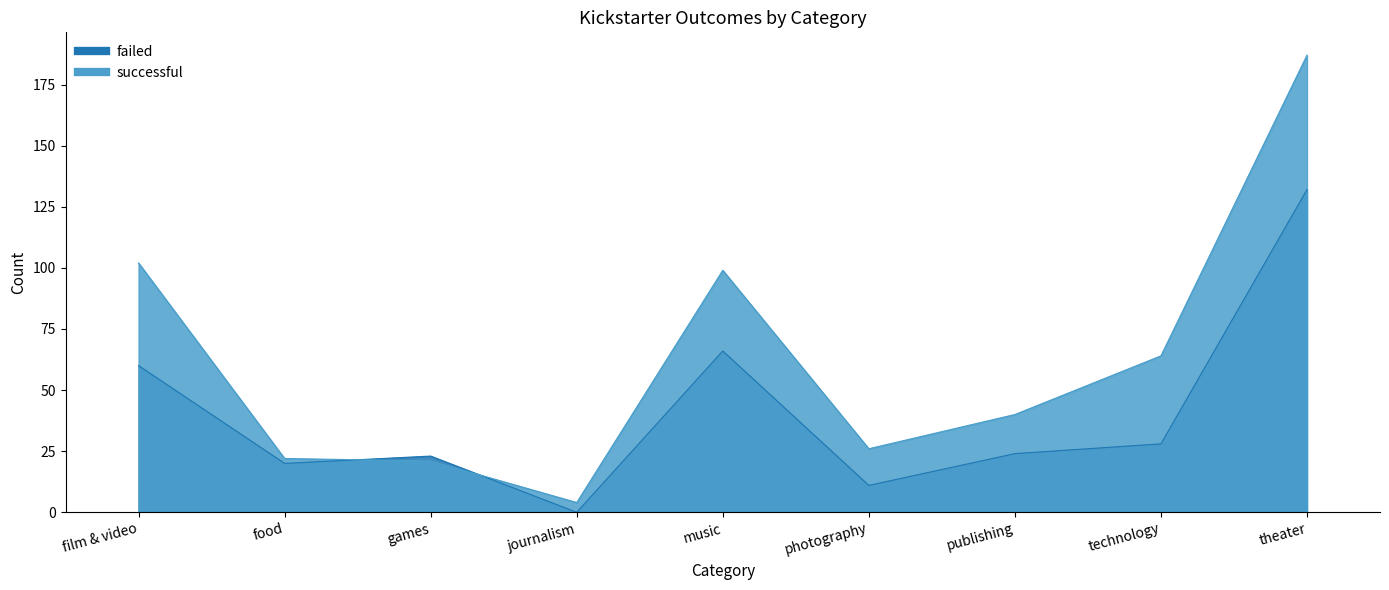

At technology, list the series in order from largest to smallest.

successful, failed